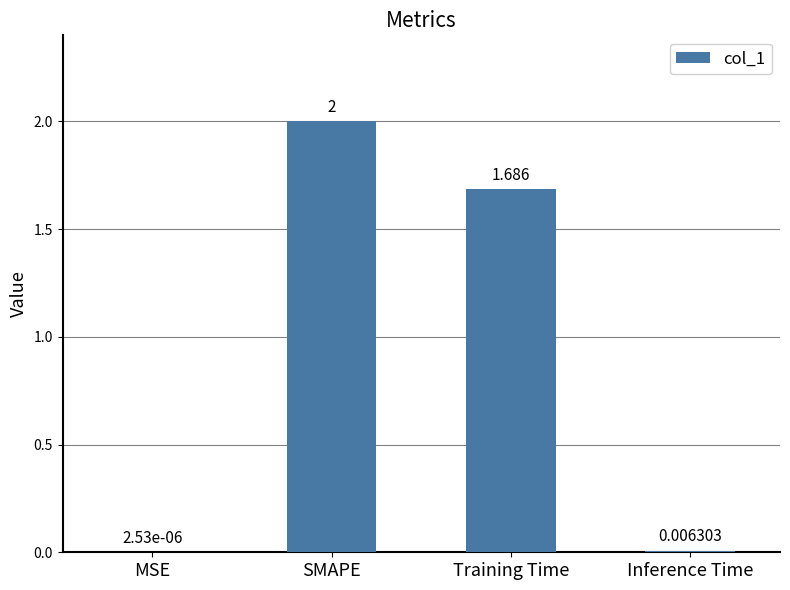

Which has a higher value, Inference Time or SMAPE?

SMAPE